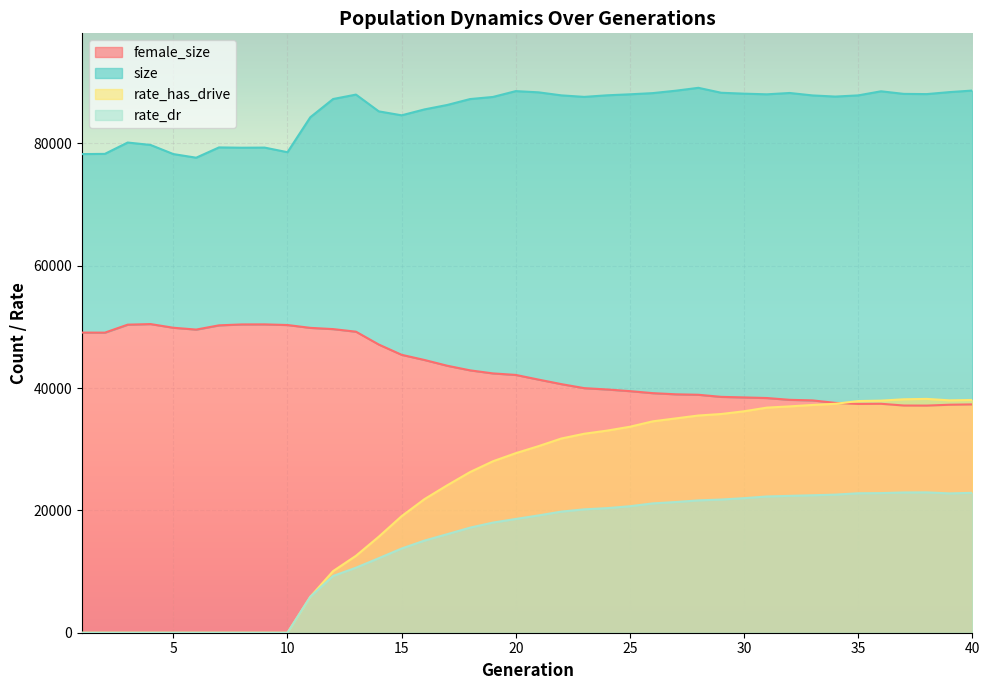

Which series has the widest spread of values?

rate_has_drive